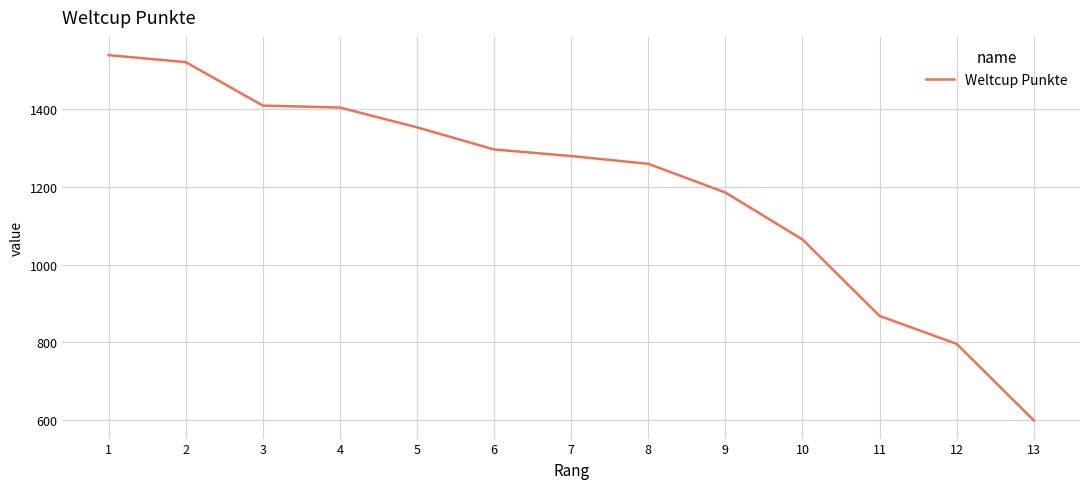

What is the change in value from 2 to 10?

-457